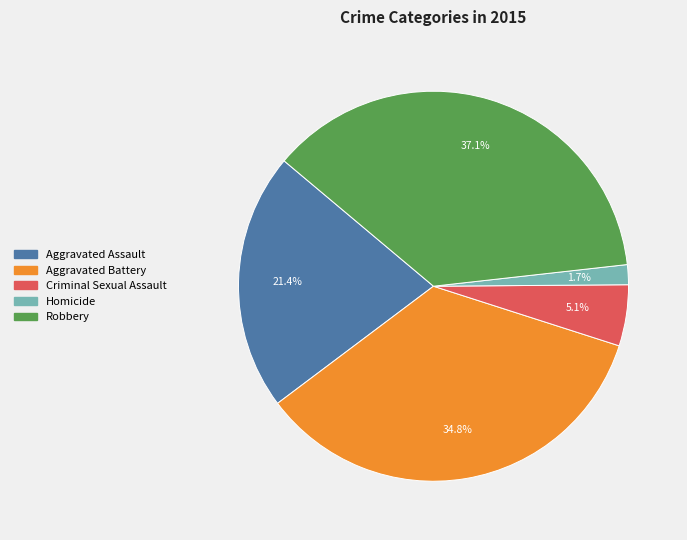

Which slice is the largest?

Robbery